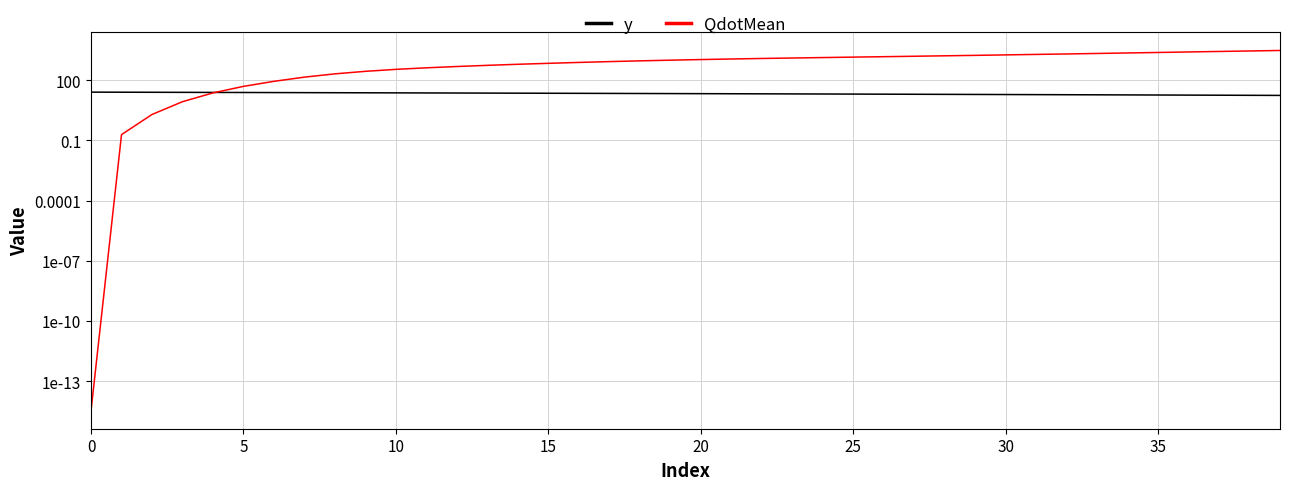

At how many categories does at least one series exceed 1316?

16